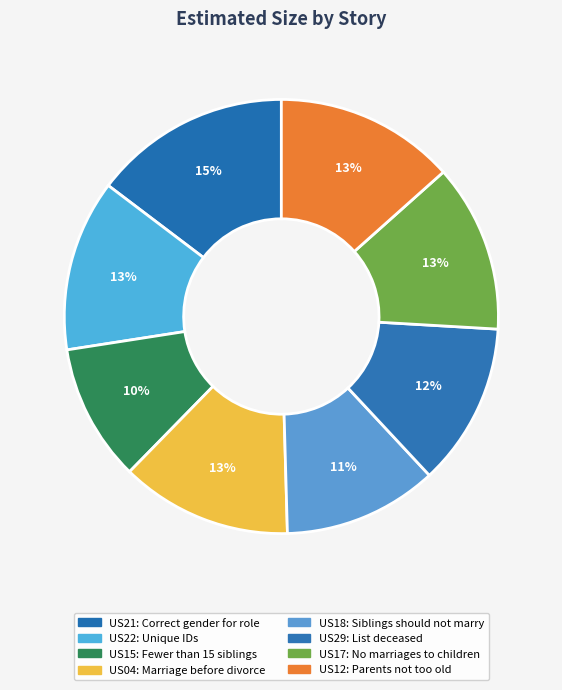

To the nearest percent, what is the combined percentage of US12 and US21?

28%